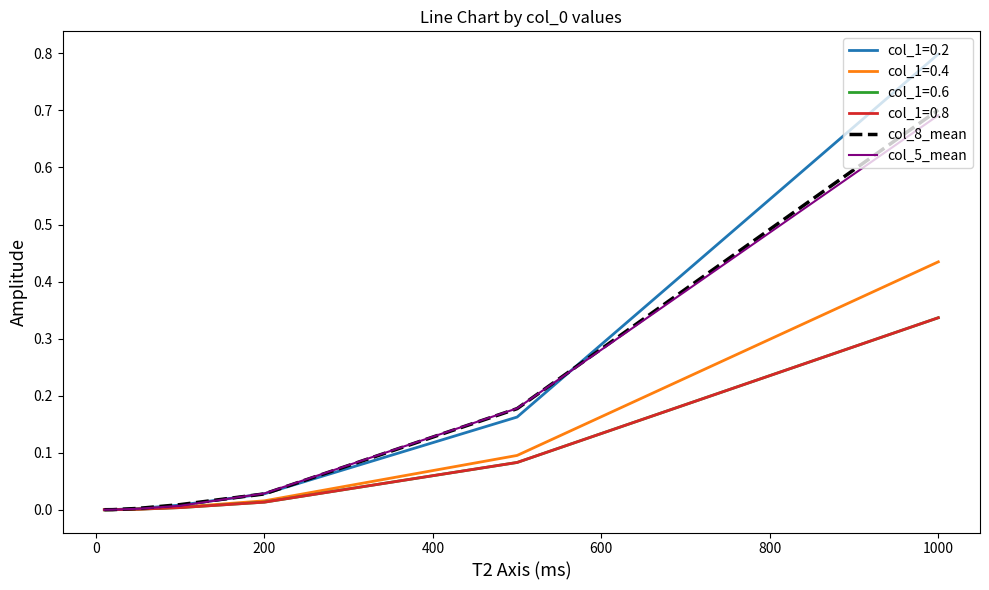

Which series has the widest spread of values?

col_1=0.2